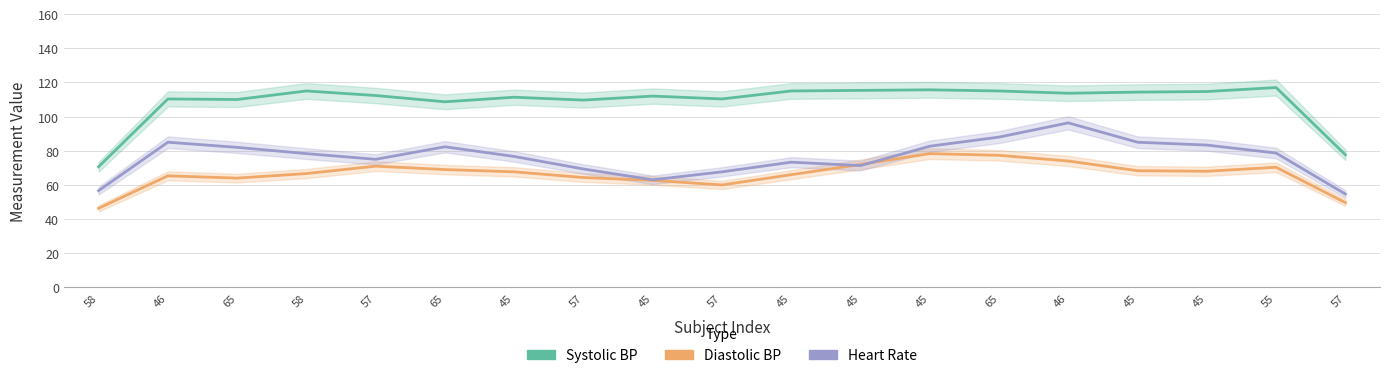

Where do Heart Rate and Diastolic BP first cross each other?

45 and 45